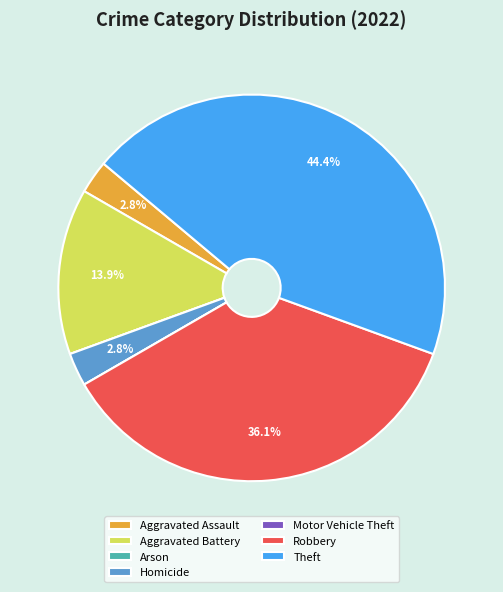

What is the total percentage of Theft and Homicide?

47.2%